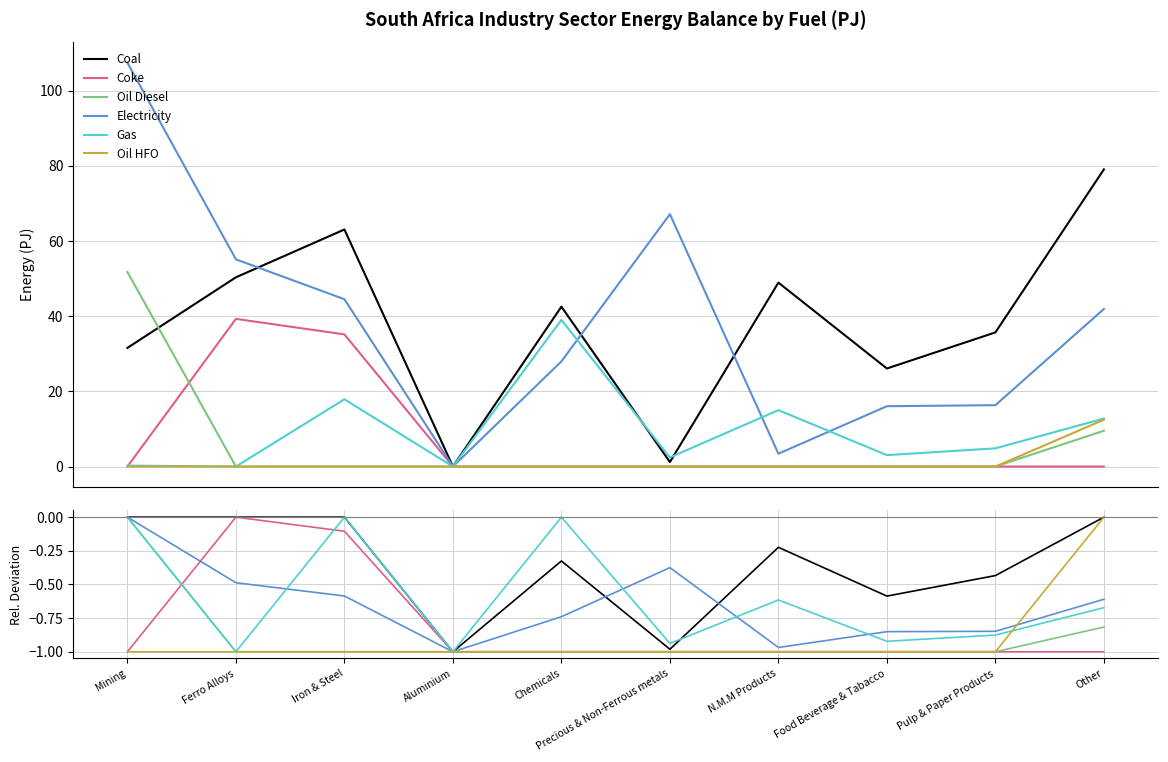

At which category does the chart reach its minimum across all series?

Aluminium